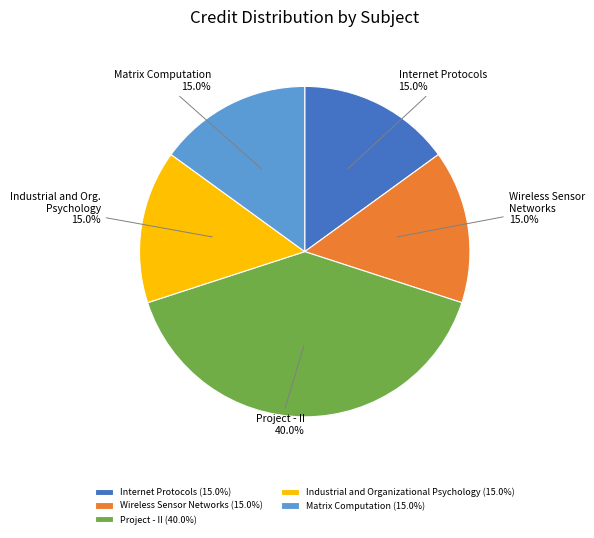

To the nearest percent, what portion does Project - II represent?

40%